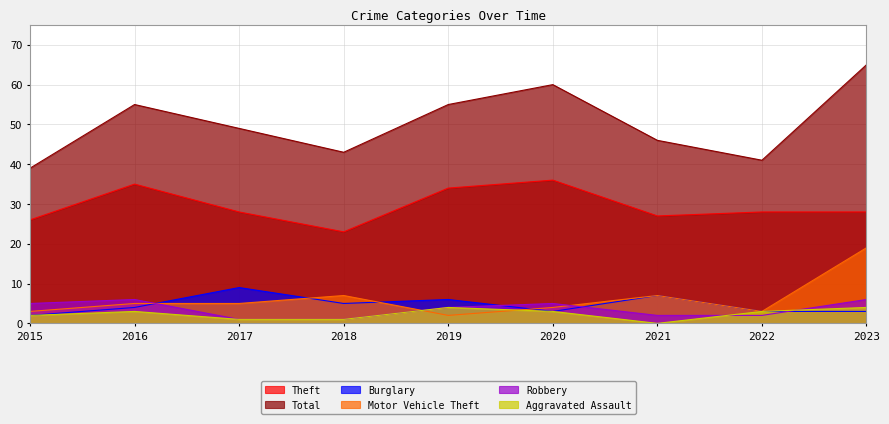

True or false: Theft and Total intersect in this chart.

False